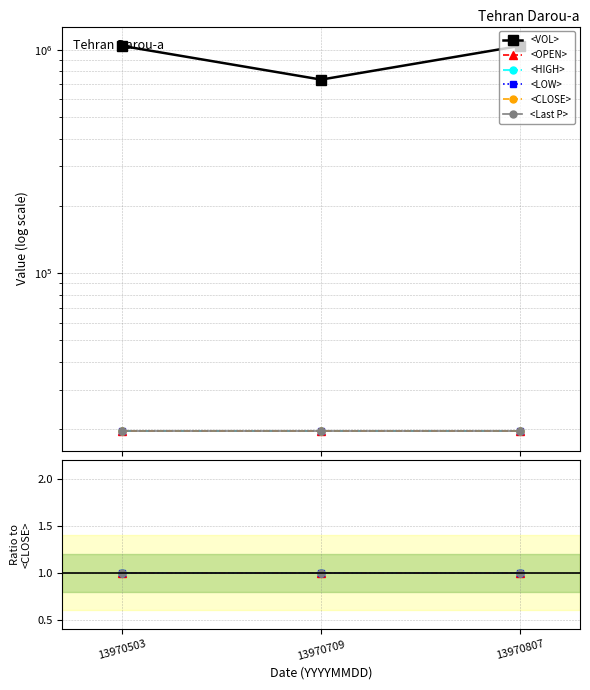

Is this an area chart (filled region under the line)?

No